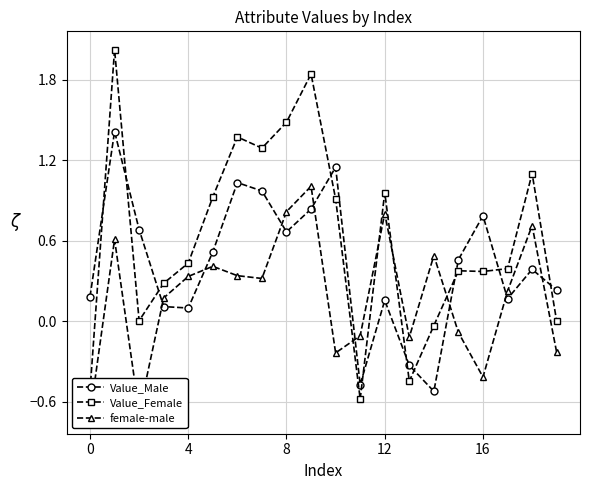

What is the minimum value shown in the chart?

-0.7